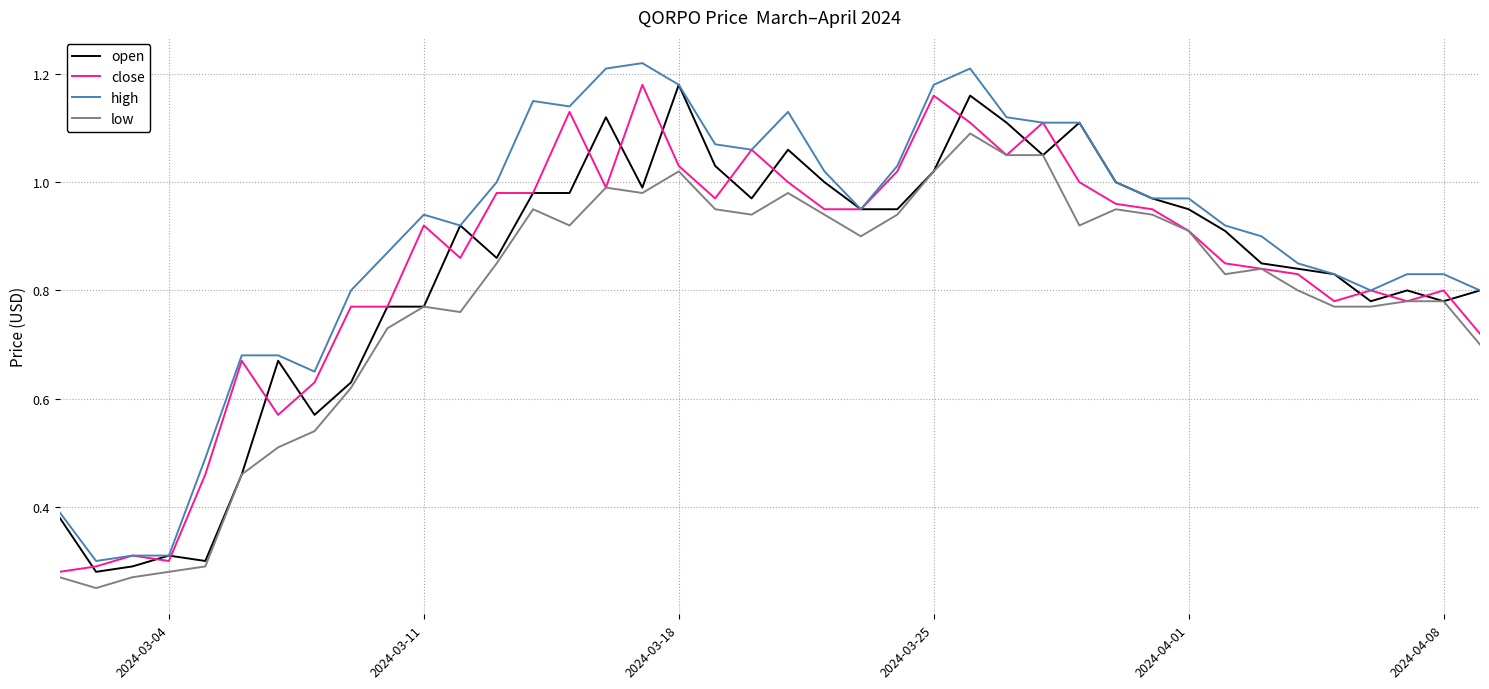

How many distinct data groups are displayed?

4